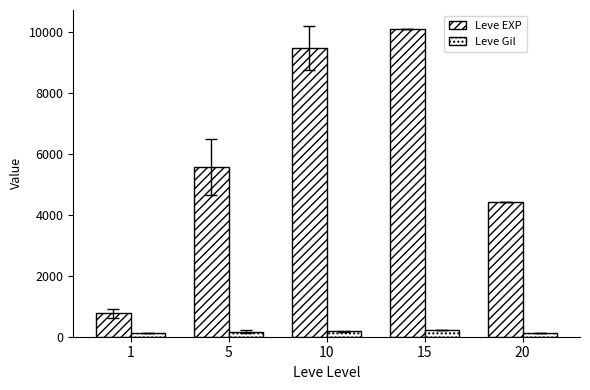

Rank the series by their average value, from lowest to highest.

Leve Gil, Leve EXP